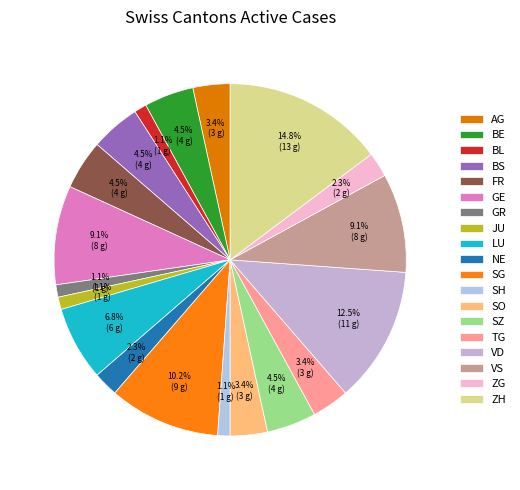

To the nearest percent, what is the average slice percentage?

5%